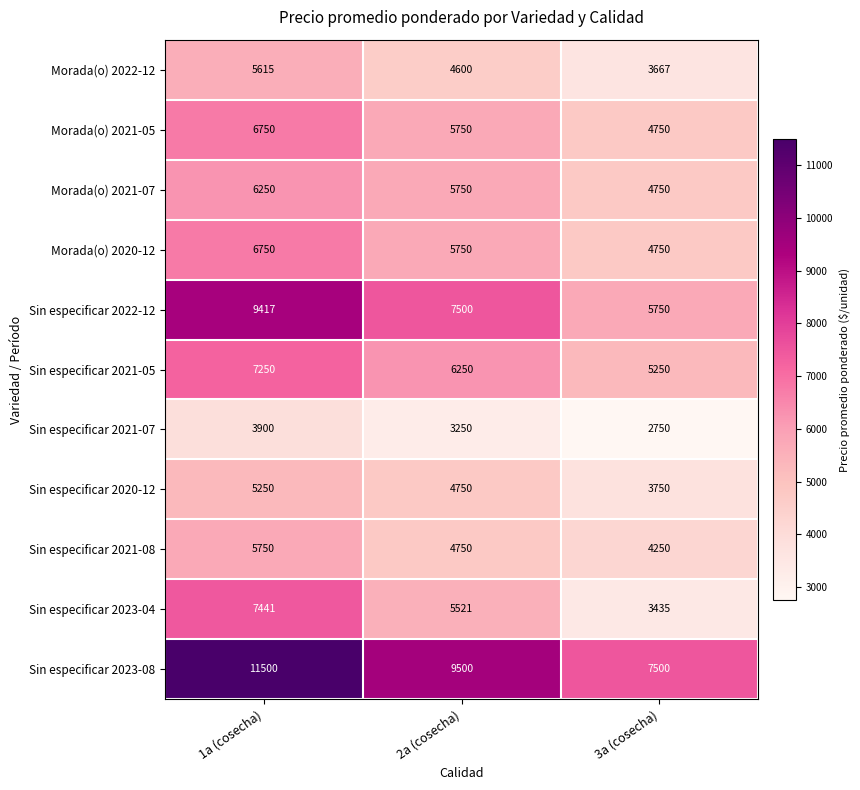

What is the maximum value for Morada(o) 2021-07?

6250